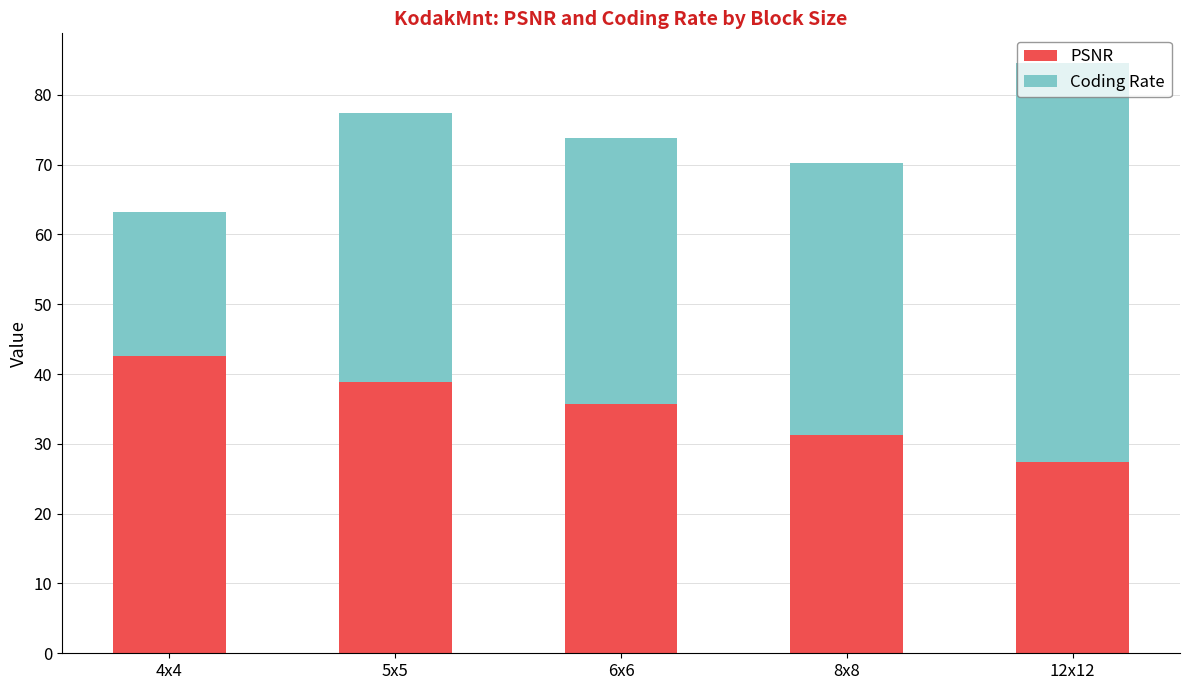

What is the difference between the PSNR values at 5x5 and 12x12?

11.5